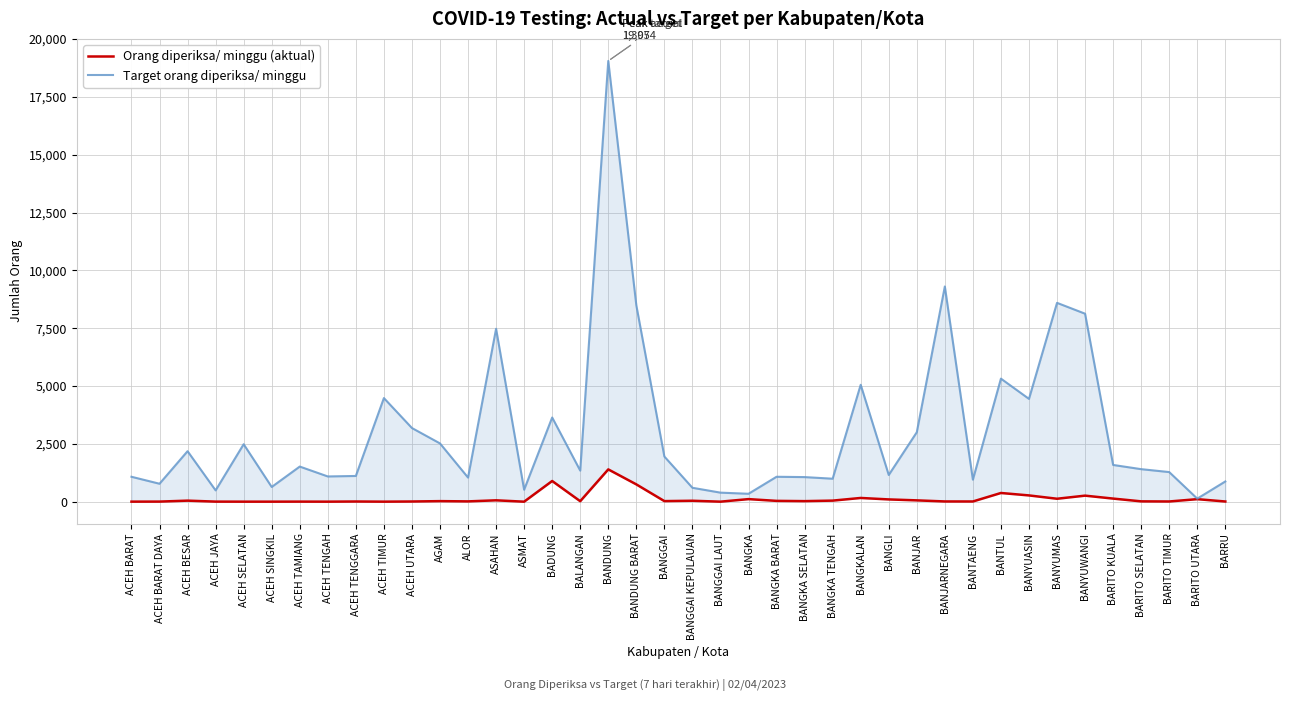

Which series has the widest spread of values?

Target orang diperiksa/ minggu